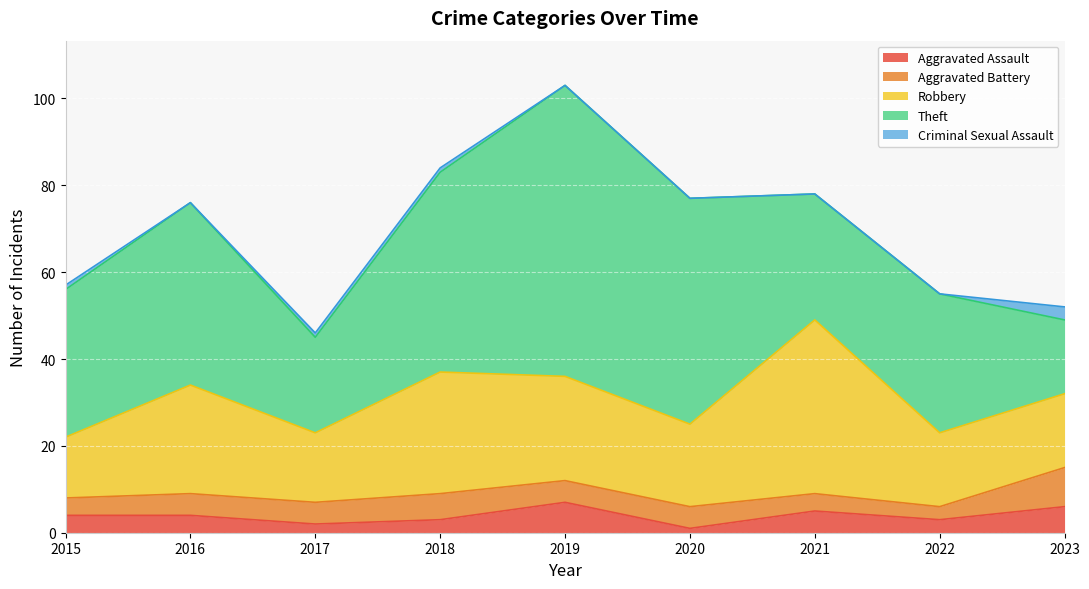

How many interior local valleys does the Criminal Sexual Assault series have?

1